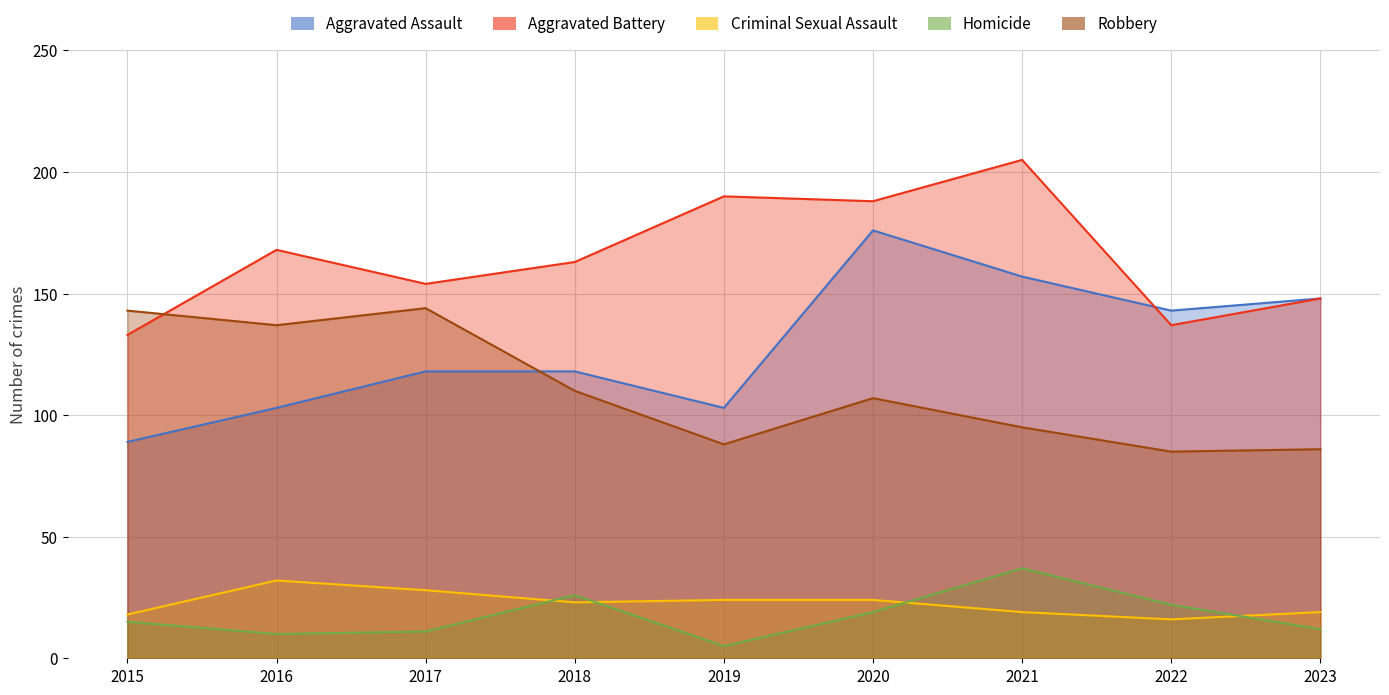

What is the smallest value displayed?

5